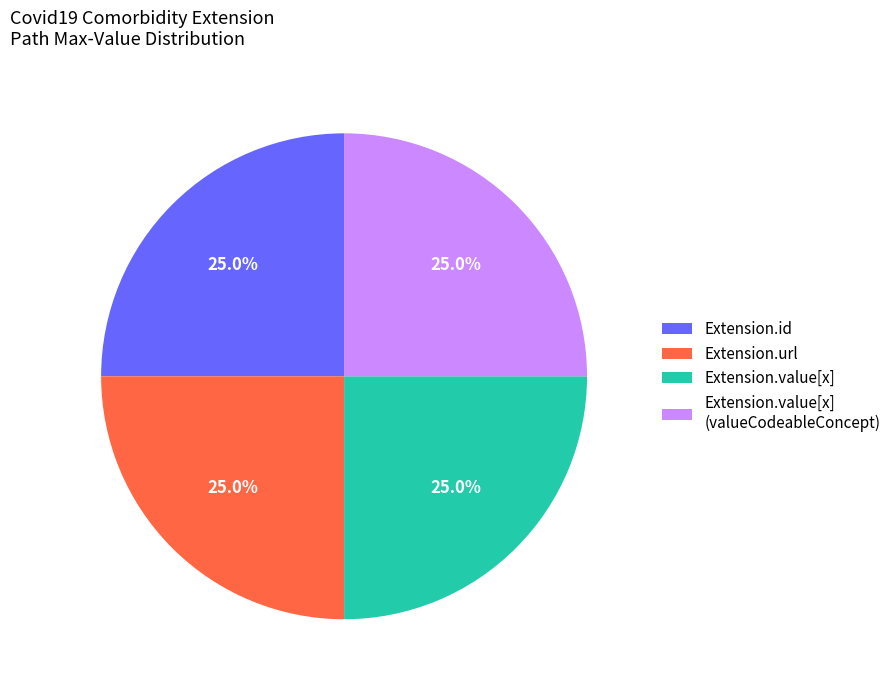

What portion of the pie excludes Extension.url?

75.0%